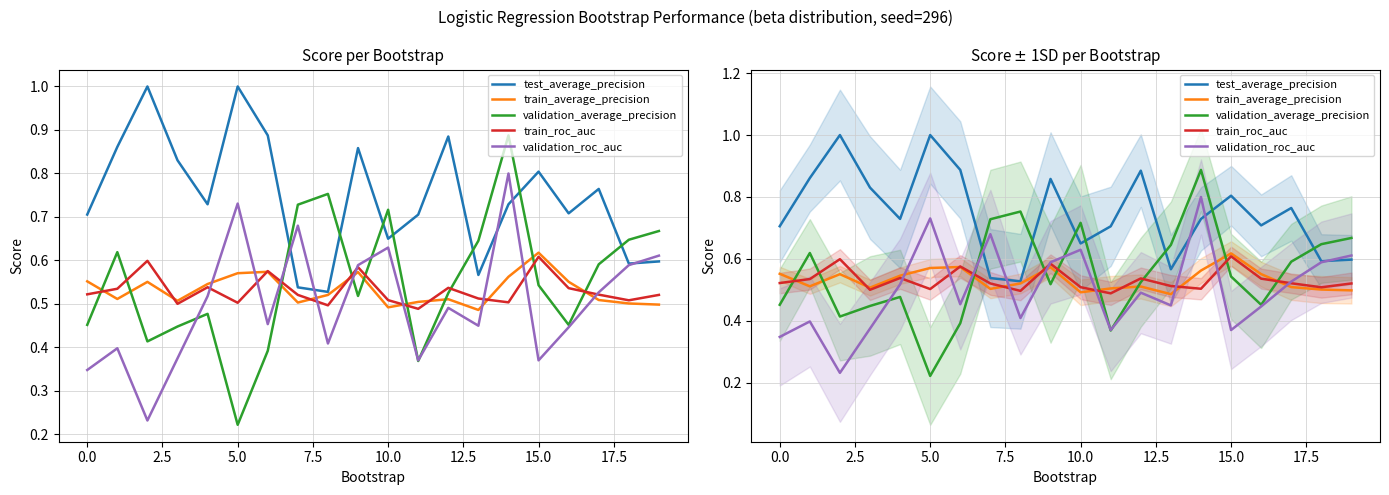

At how many categories does at least one series exceed 0?

20